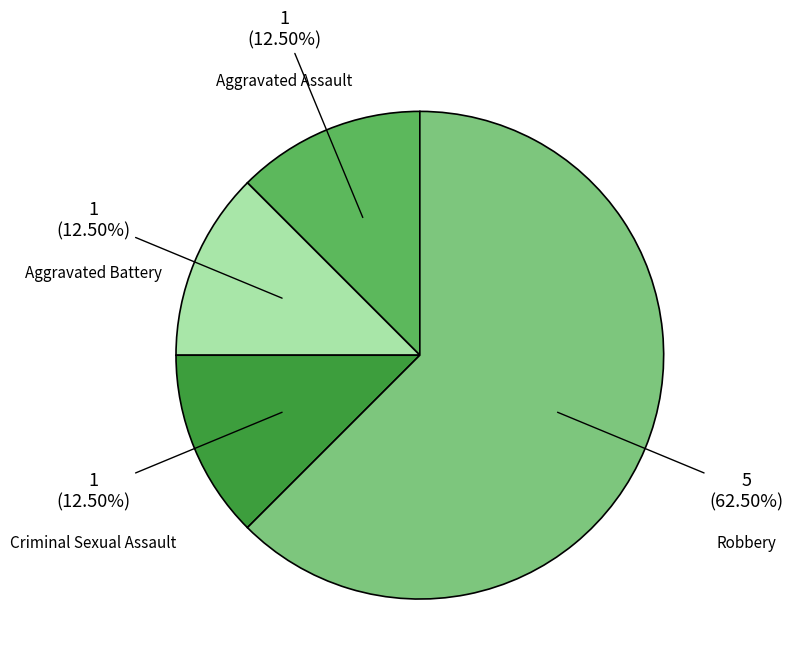

Is there any slice that represents more than half of the pie?

Yes